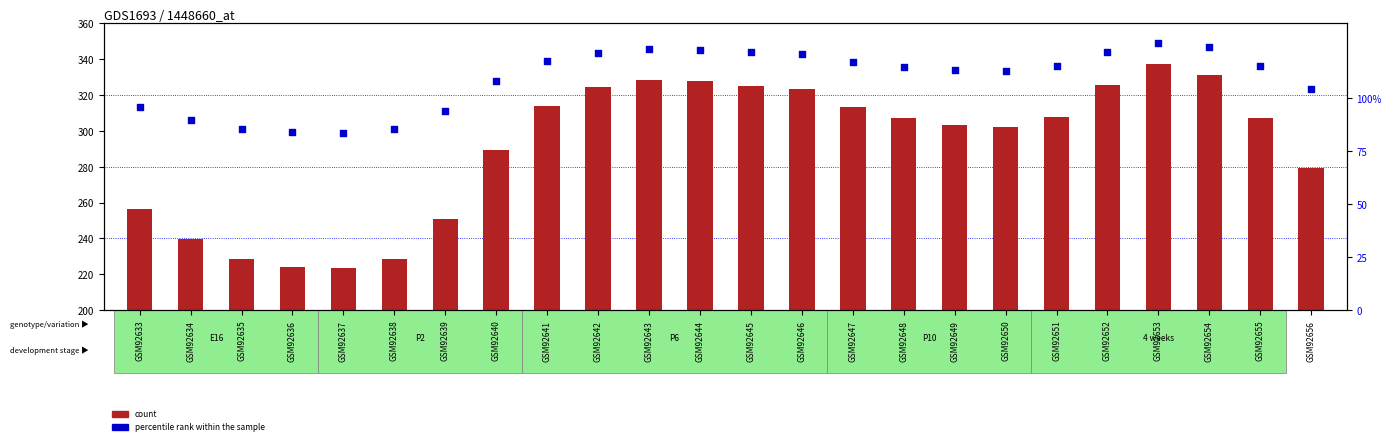

At which category is the sum across all series the highest?

GSM92653